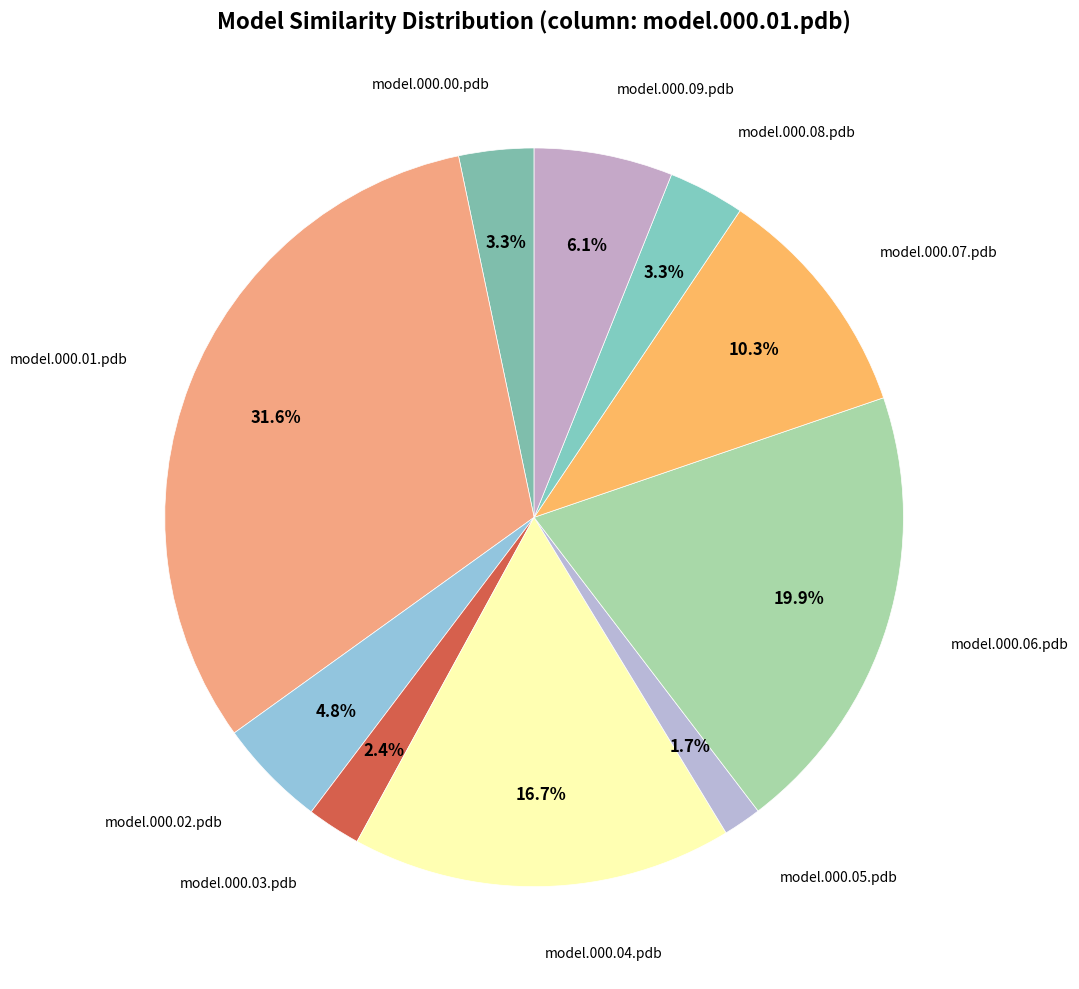

How many slices are in this pie chart?

10